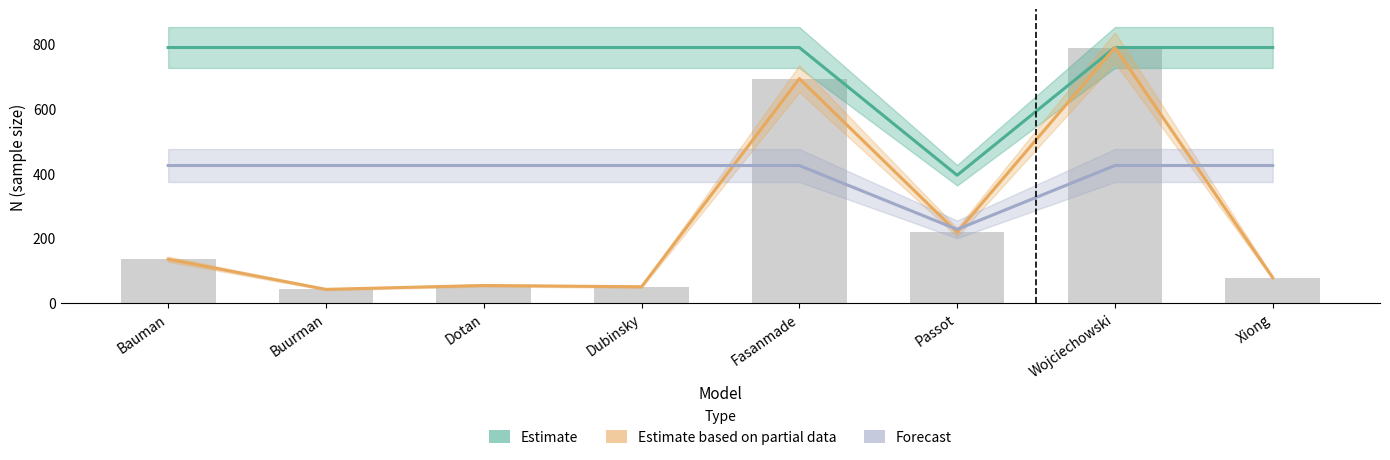

Reading left to right, list all the values displayed in this chart.

Estimate: 788	788	788	788	788	394	788	788
Estimate based on partial data: 135	42	54	50	692	218	788	78
Forecast: 424	424	424	424	424	227	424	424